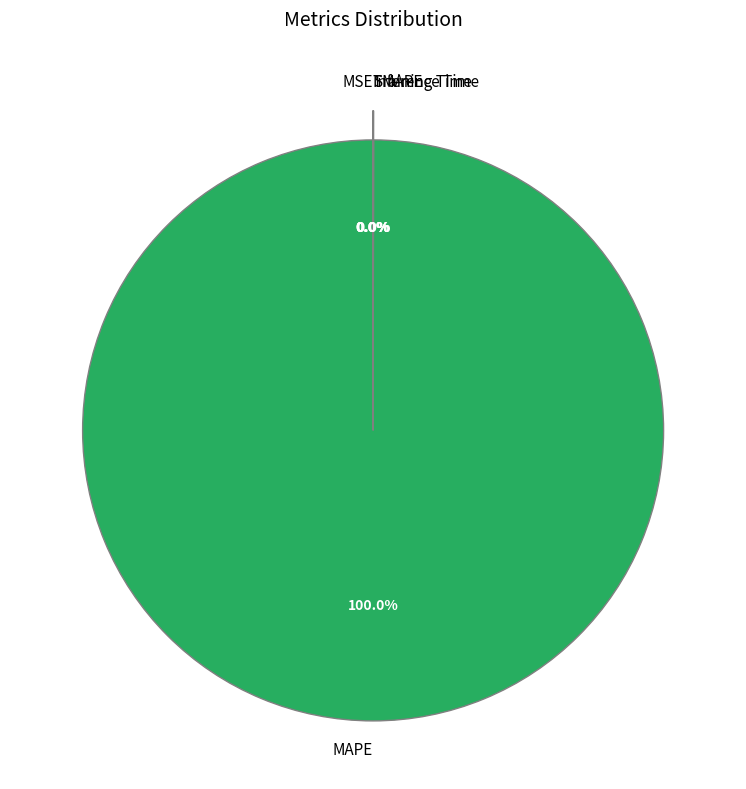

Is there a majority slice in this chart?

Yes